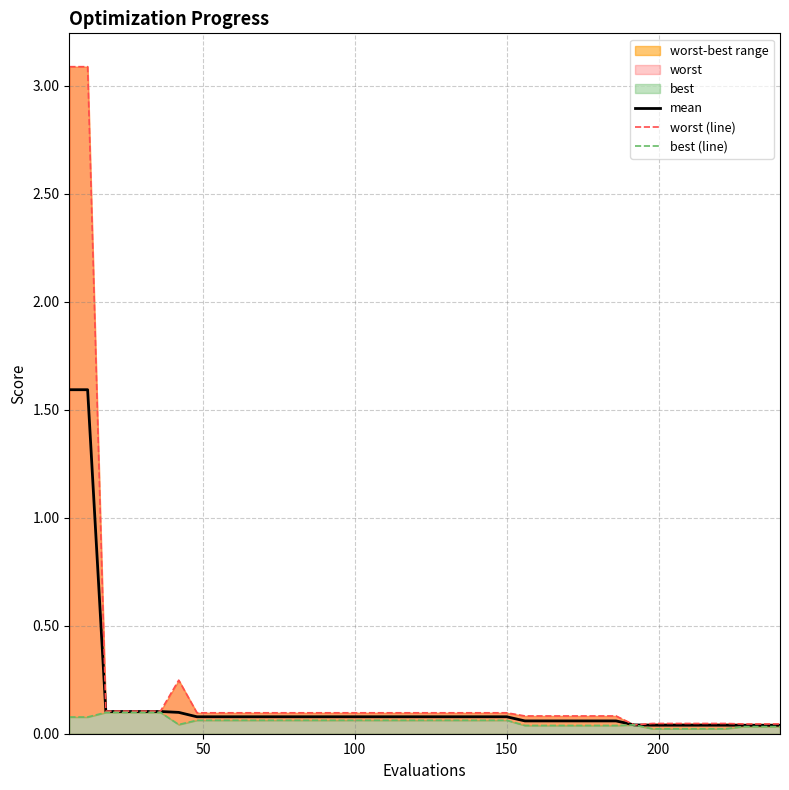

What is the highest value of the mean series?

1.6